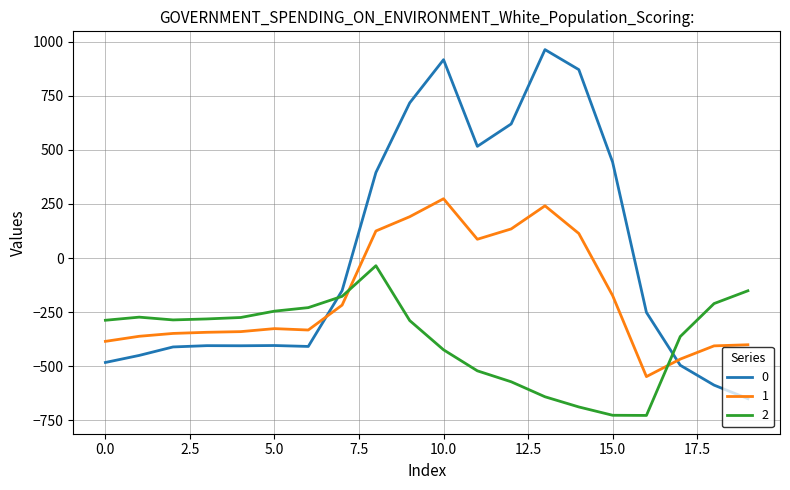

What is the smallest value displayed?

-726.6